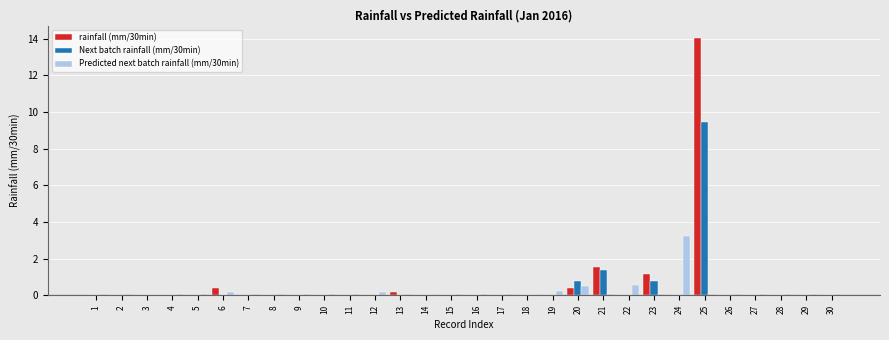

What are all the series names shown in the legend?

rainfall (mm/30min), Next batch rainfall (mm/30min), Predicted next batch rainfall (mm/30min)